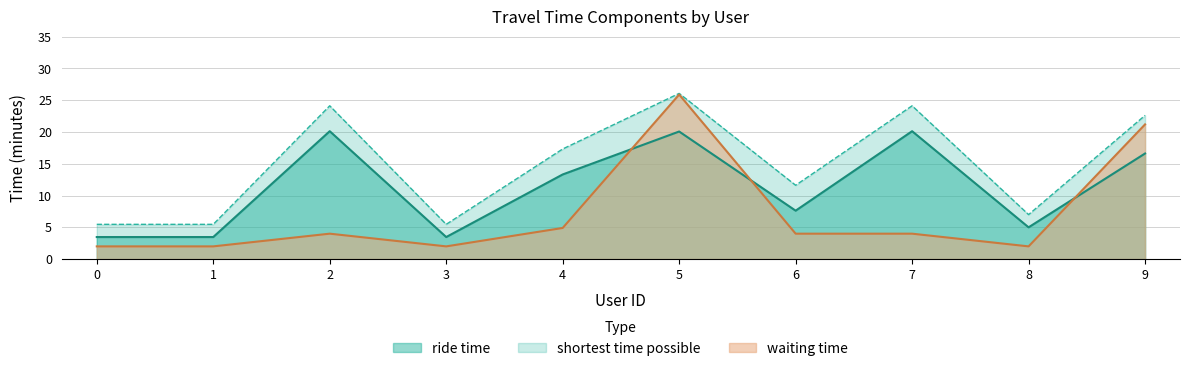

Between 7 and 1, which is larger?

7